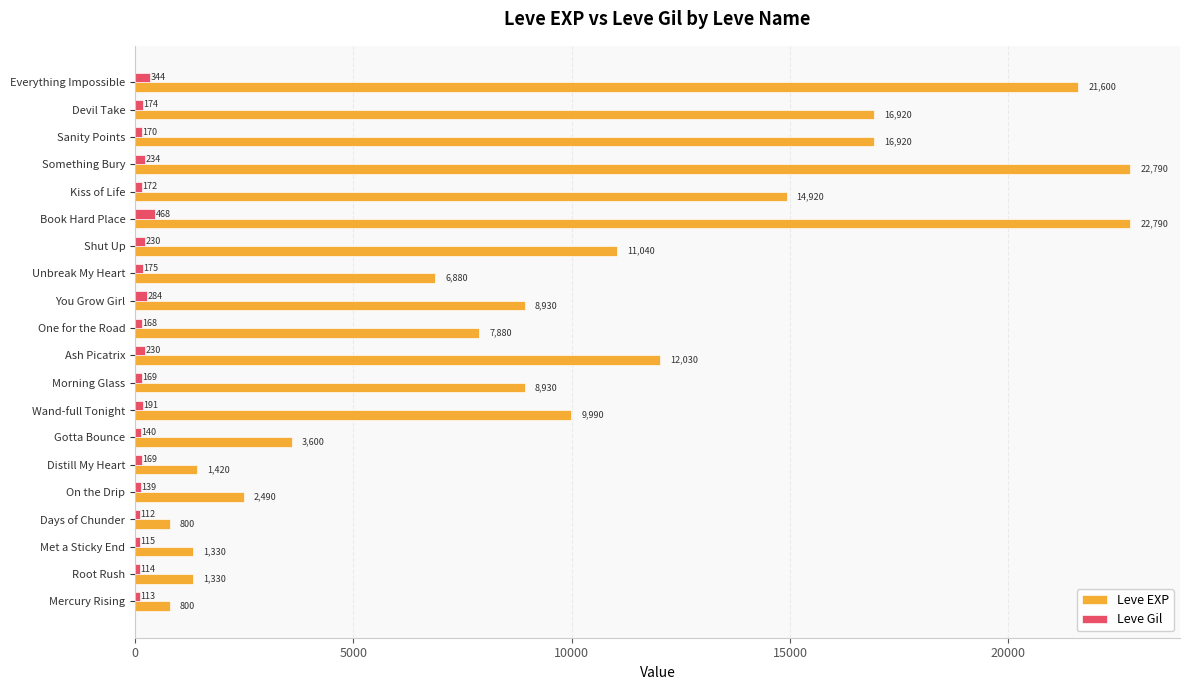

What are all the series names shown in the legend?

Leve EXP, Leve Gil